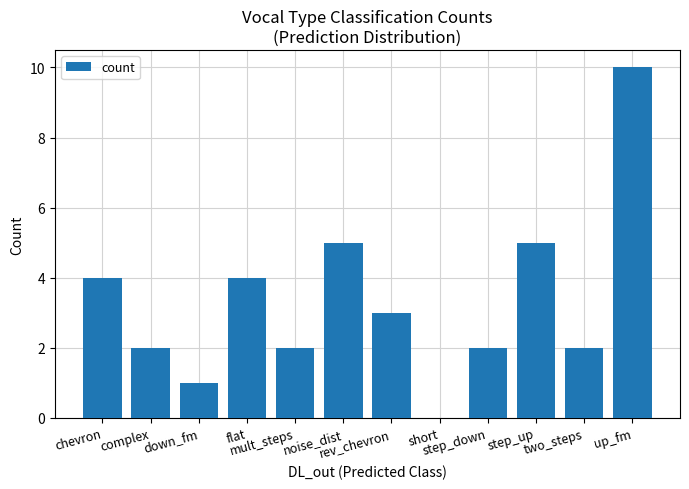

What is the greatest value displayed?

10